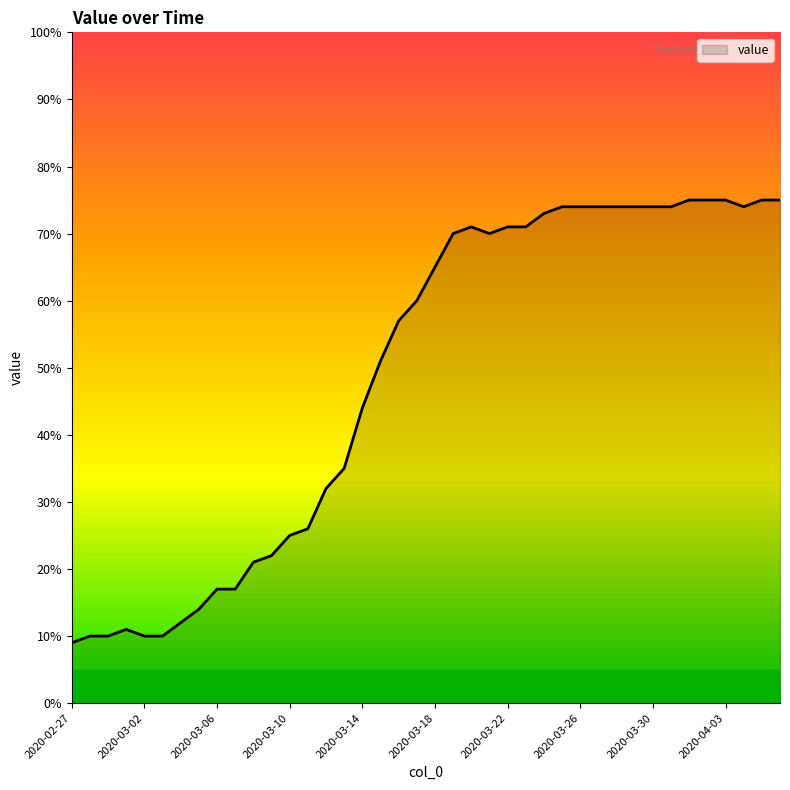

What is the greatest value displayed?

75